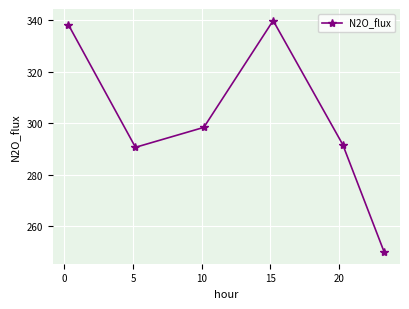

What is the average value?

301.4